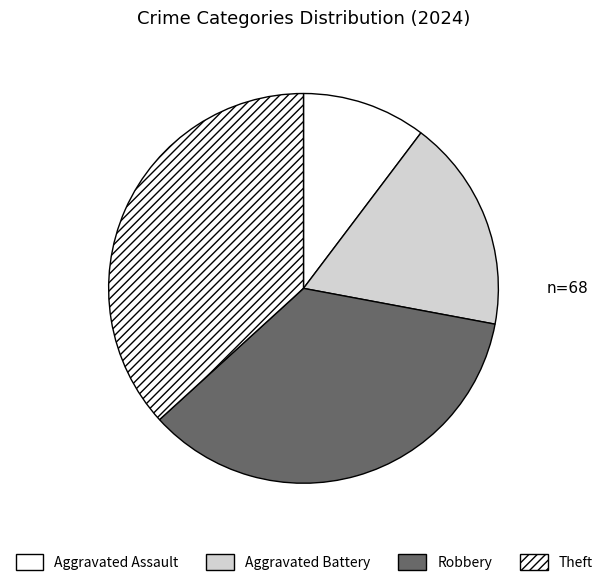

How many segments does this pie chart have?

4